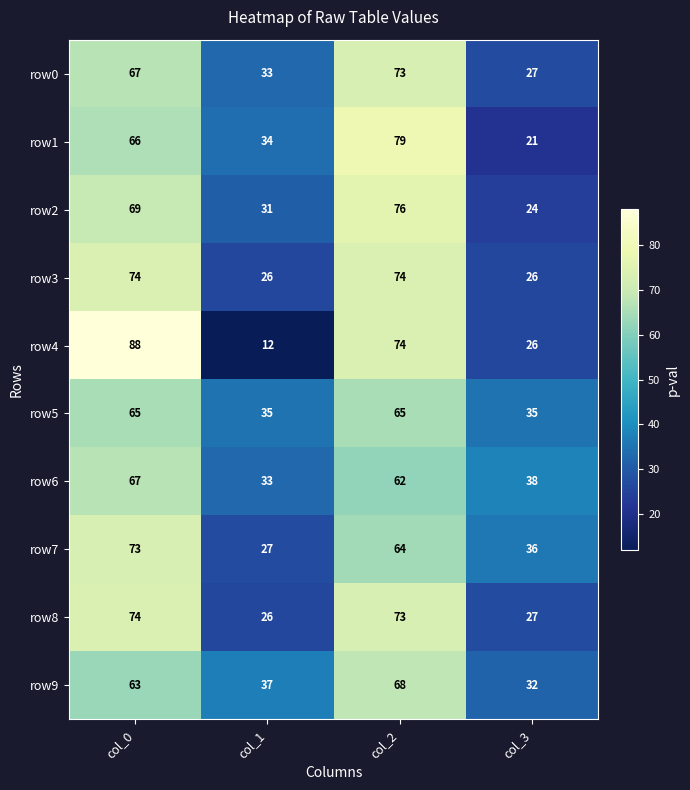

Which series has the largest range (max minus min)?

row4